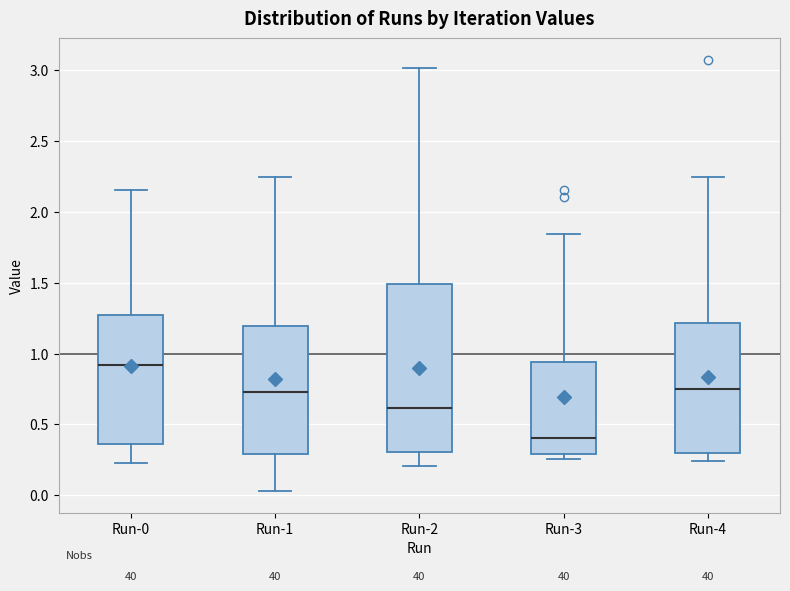

Which box is the tallest, from its lower edge to its upper edge?

Run-2